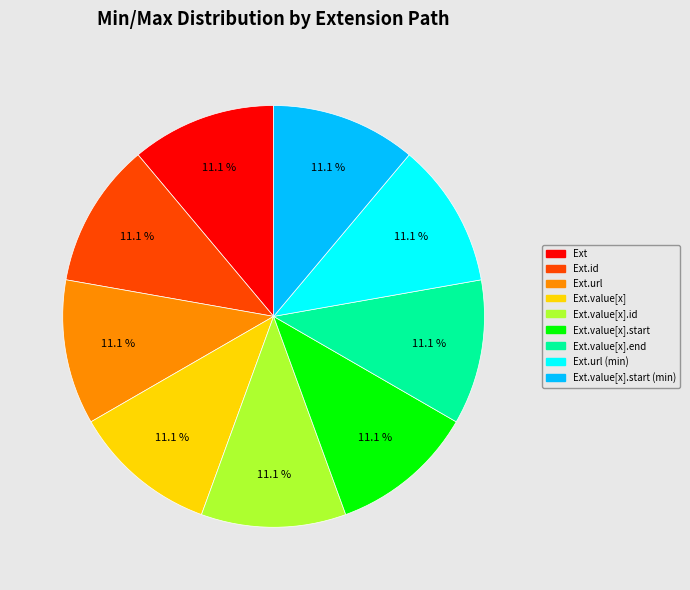

Does any single category account for the majority?

No